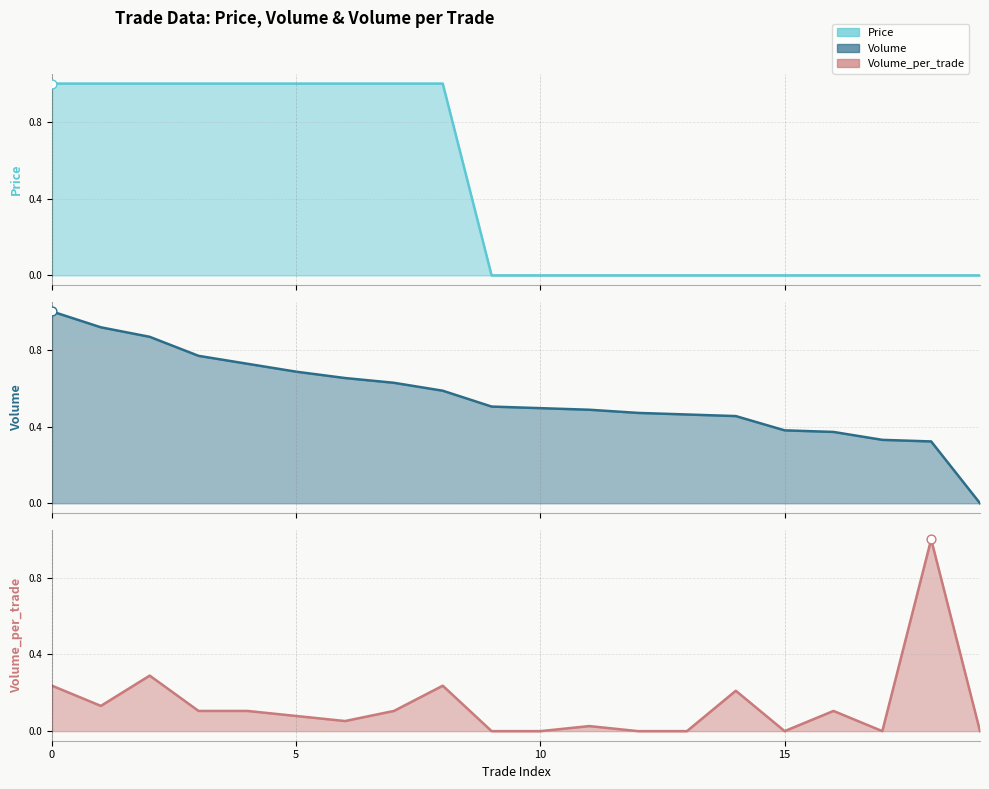

Which series contains the highest Y value?

Volume